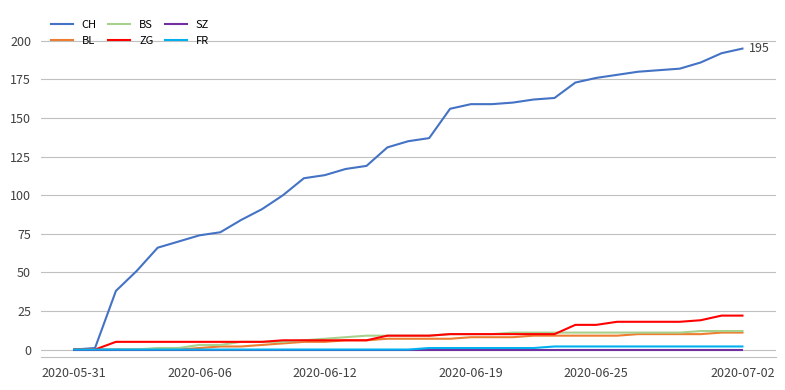

Which series has the widest spread of values?

CH